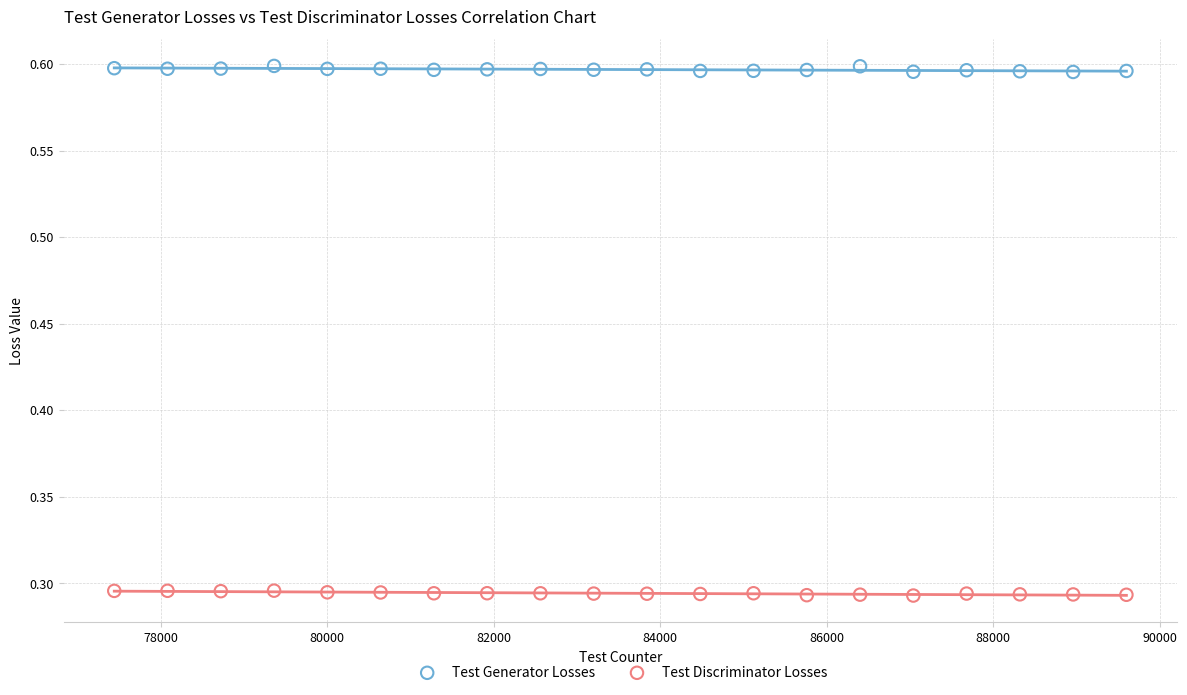

Which series contains the lowest Y value?

Test Discriminator Losses